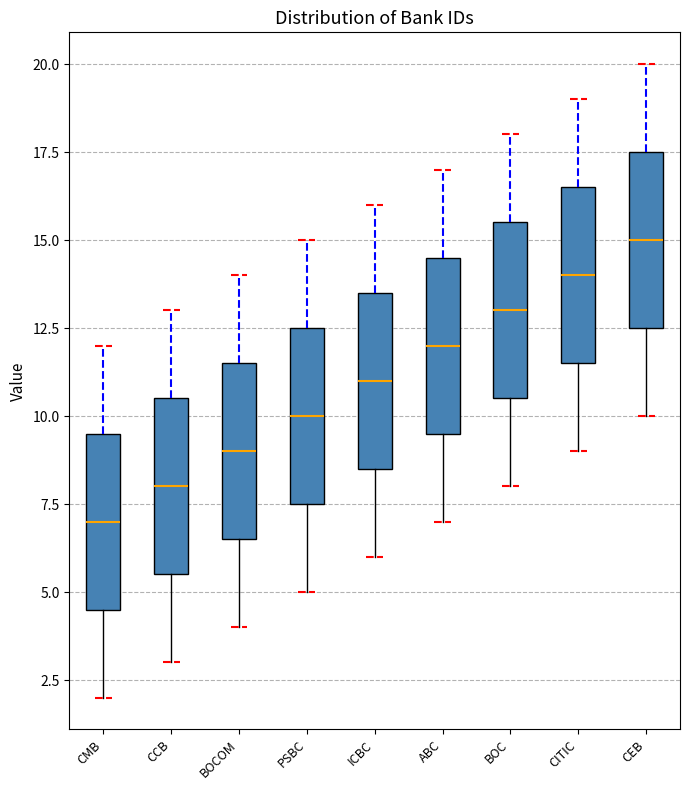

Reading left to right, transcribe this box plot: for each box, give where its median line is, the range the box spans, and where its two whiskers end, as read against the y-axis. The values are not printed on the chart, so give them approximately, as read against the axis.

CMB: median 7.0, box 4.5 to 9.5, whiskers 2.0 to 12.0
CCB: median 8.0, box 5.5 to 10.5, whiskers 3.0 to 13.0
BOCOM: median 9.0, box 6.5 to 11.5, whiskers 4.0 to 14.0
PSBC: median 10.0, box 7.5 to 12.5, whiskers 5.0 to 15.0
ICBC: median 11.0, box 8.5 to 13.5, whiskers 6.0 to 16.0
ABC: median 12.0, box 9.5 to 14.5, whiskers 7.0 to 17.0
BOC: median 13.0, box 10.5 to 15.5, whiskers 8.0 to 18.0
CITIC: median 14.0, box 11.5 to 16.5, whiskers 9.0 to 19.0
CEB: median 15.0, box 12.5 to 17.5, whiskers 10.0 to 20.0